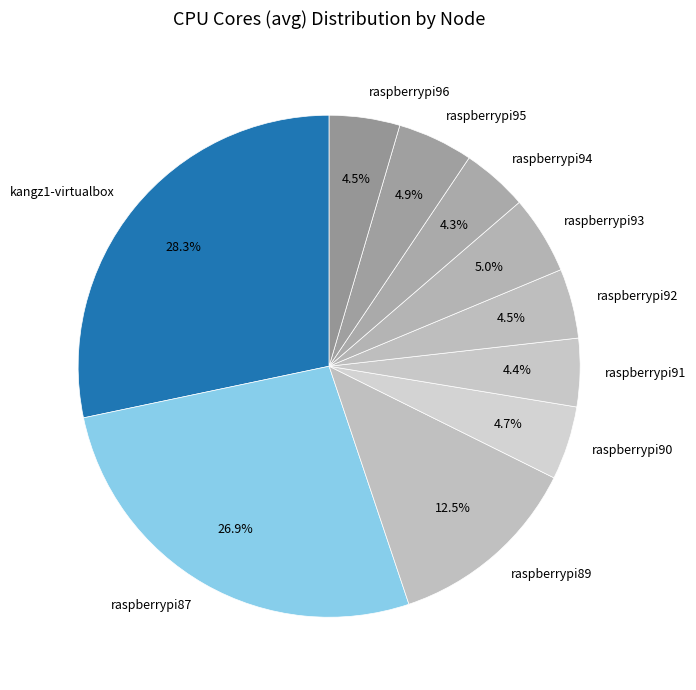

Does raspberrypi87 represent more than half of the total?

No